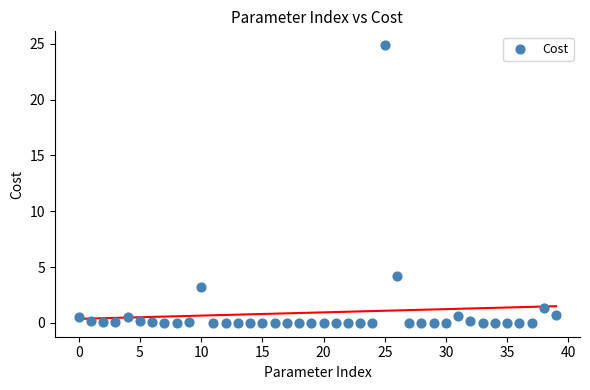

What Y value in the scatter plot is closest to 12?

4.2